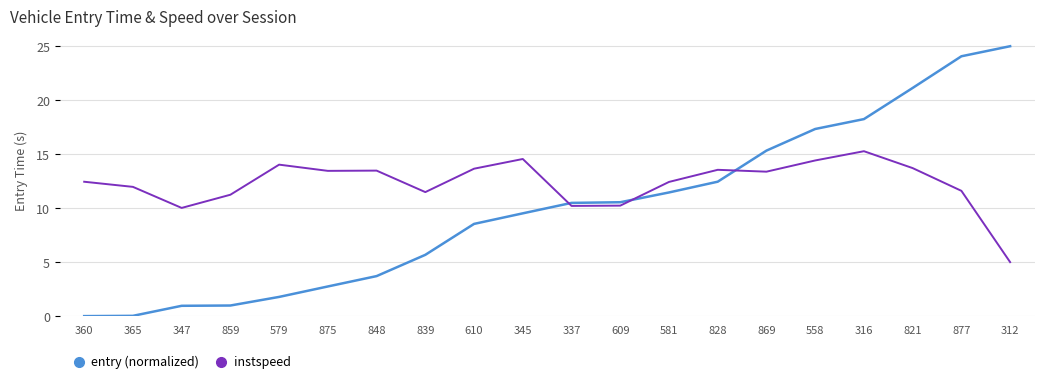

True or false: entry (normalized) has more than 2 interior local peaks.

False